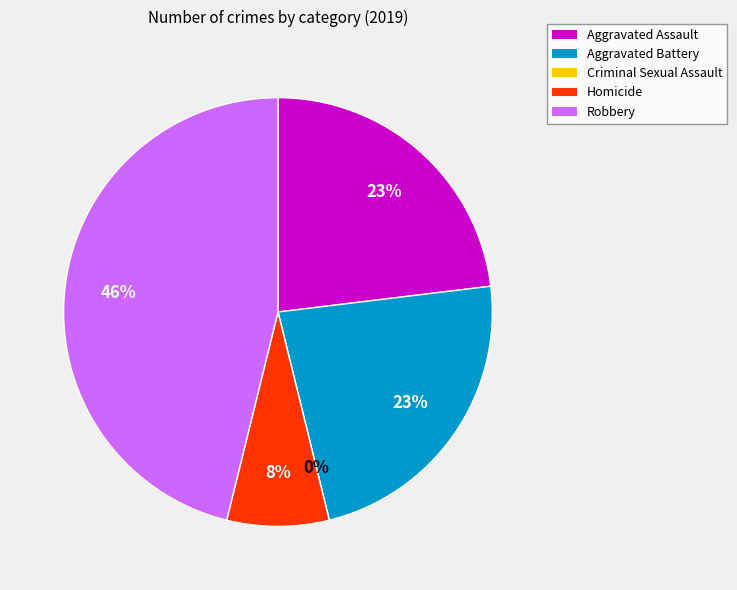

The Aggravated Assault slice represents 13% of the pie. True or false?

False